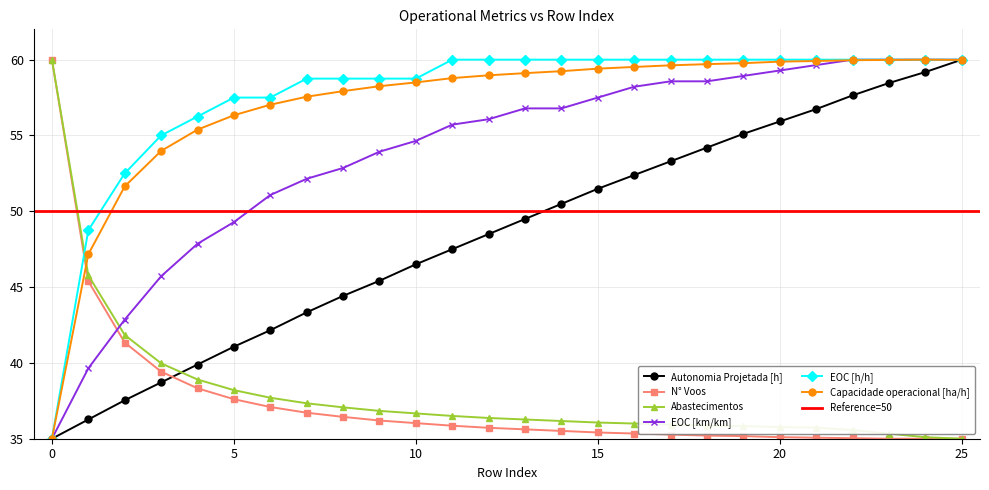

What are all the series names shown in the legend?

Autonomia Projetada [h], N° Voos, Abastecimentos, EOC [km/km], EOC [h/h], Capacidade operacional [ha/h]